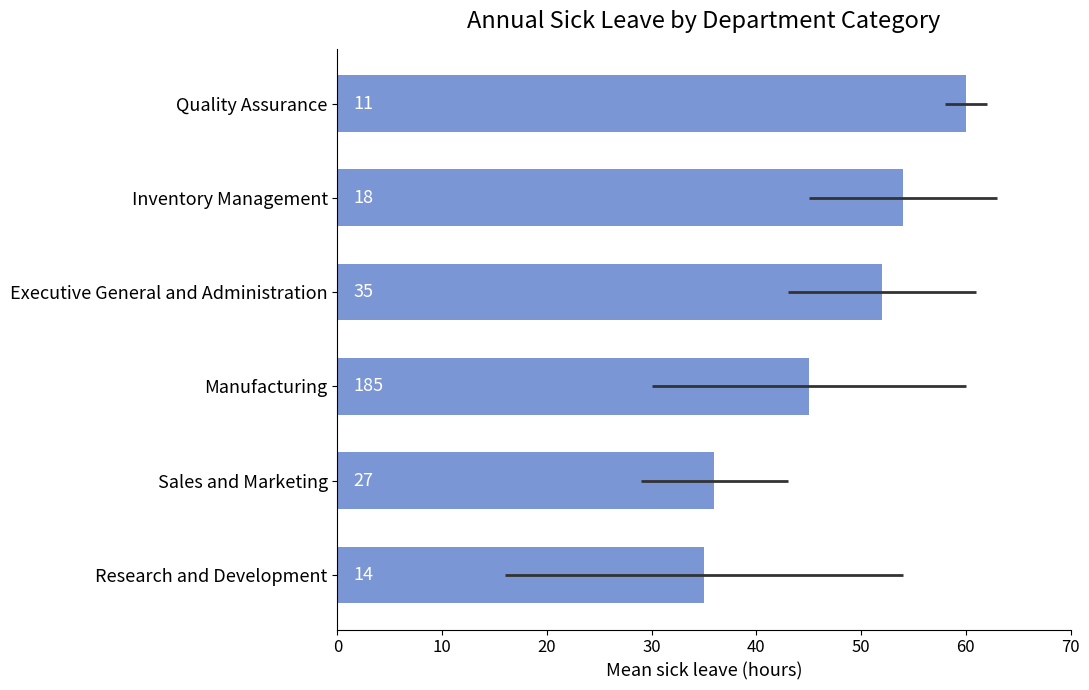

What is the value of the 2nd bar from the left?

36